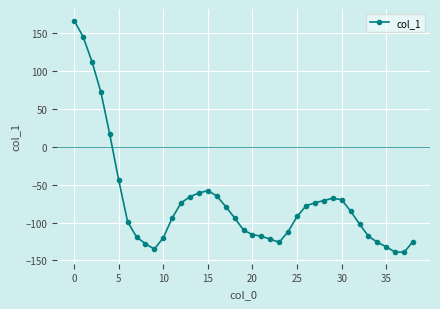

What is the difference between the maximum and second lowest values?

305